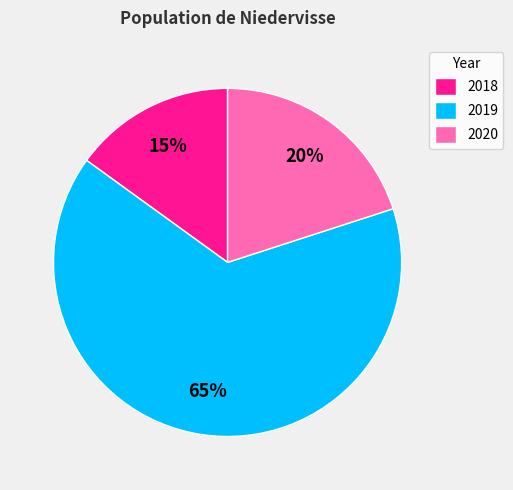

Do 2020 and 2019 together represent more than half of the pie?

Yes